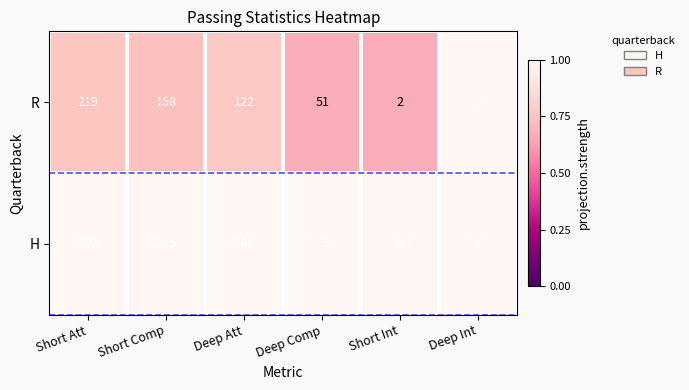

What is the total value across all series at Short Comp?

373